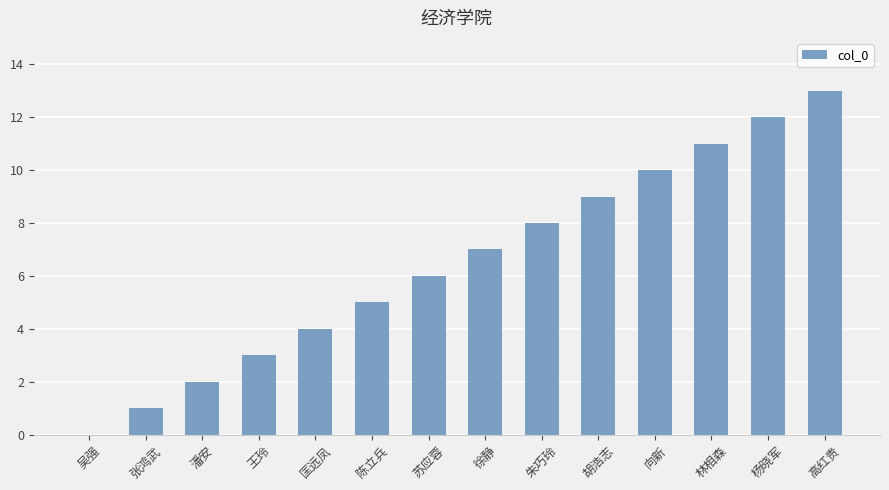

Where is the data nearest to the value 6?

苏应蓉